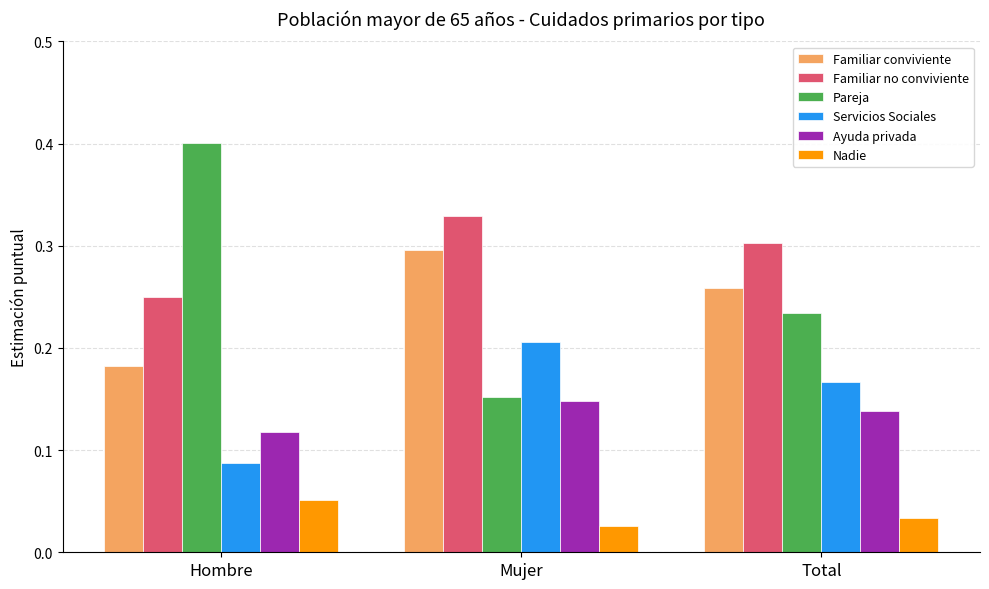

What is the label of the 2nd bar from the left?

Mujer